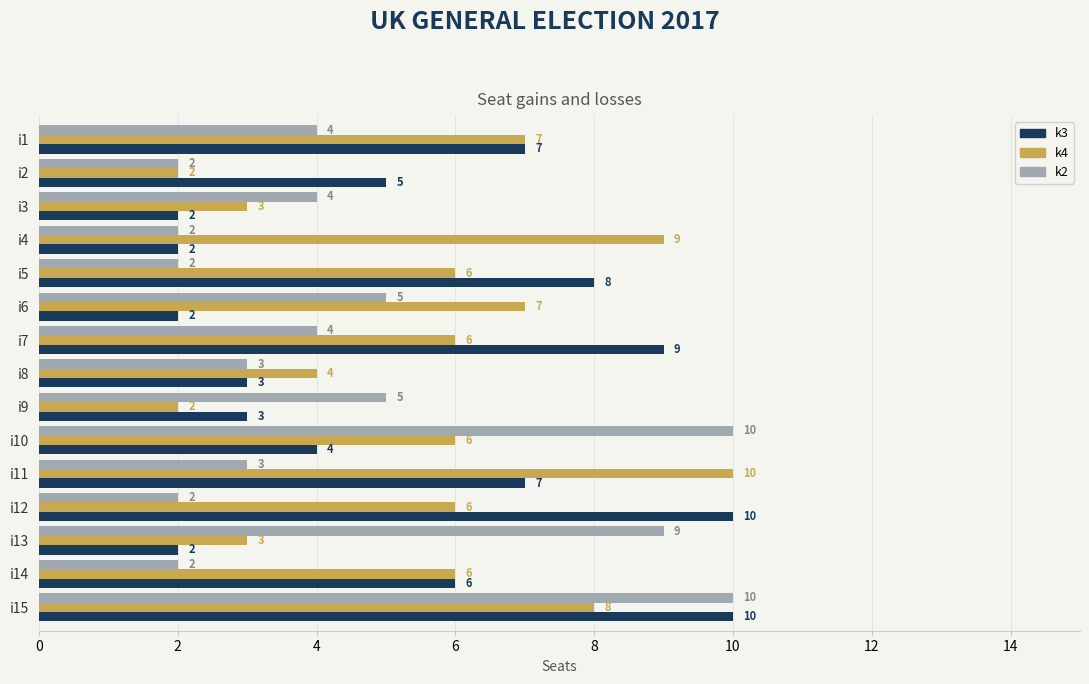

What is the average value of the k2 series?

4